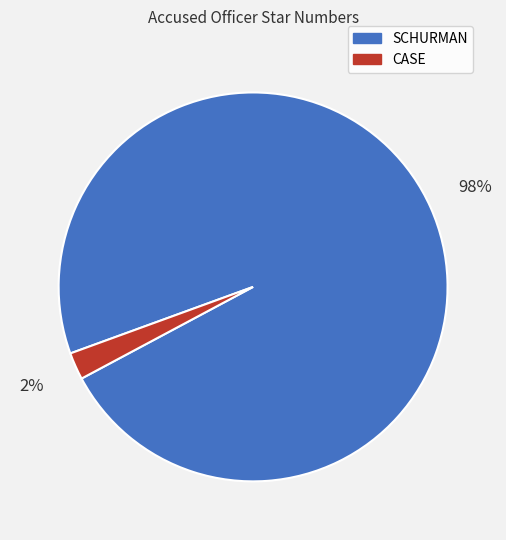

What percentage is the SCHURMAN slice, to the nearest percent?

98%